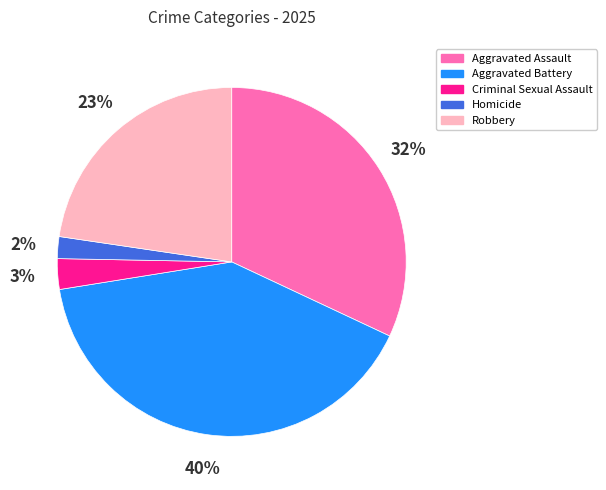

Is Homicide the majority of the pie?

No